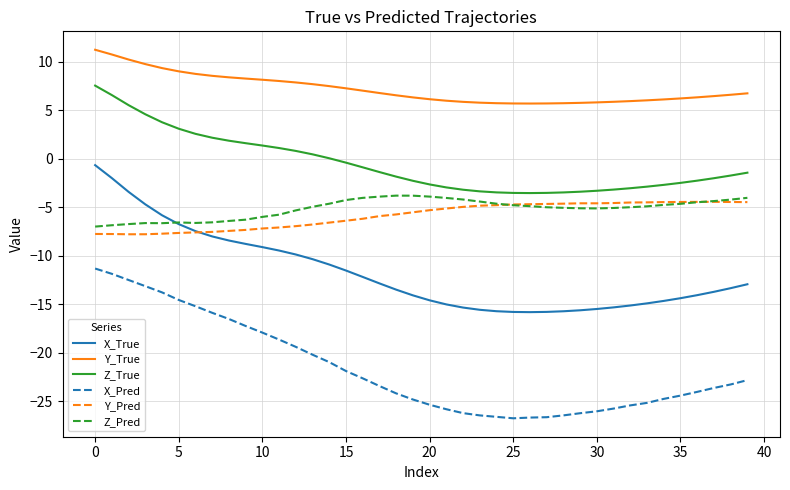

True or false: Y_True and Z_True cross at least once.

False